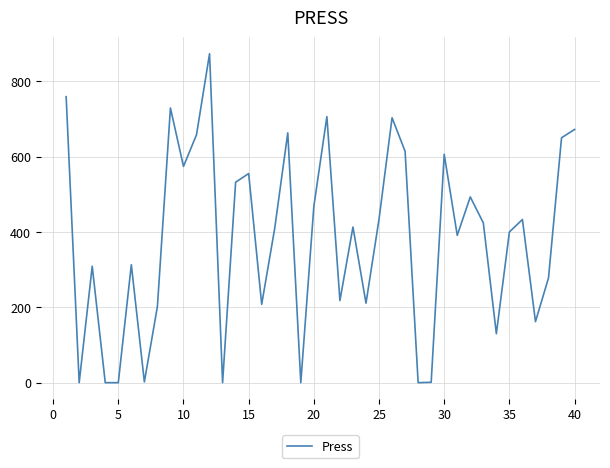

What is the maximum value shown in the chart?

873